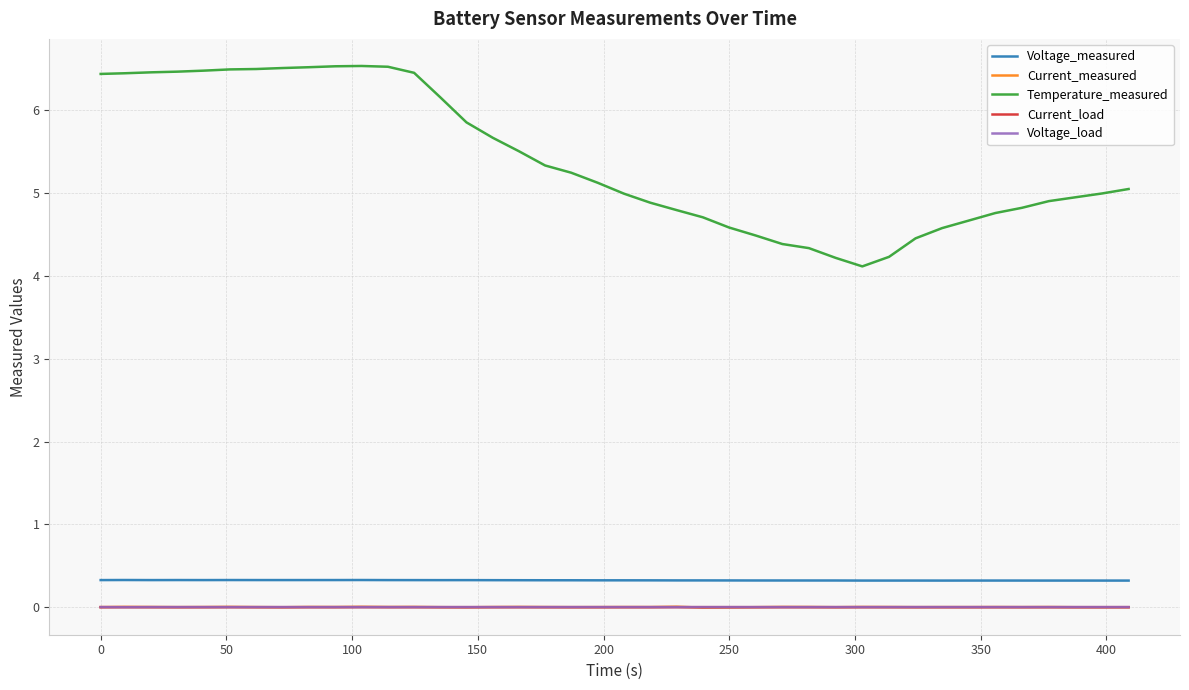

True or false: Temperature_measured and Voltage_measured intersect in this chart.

False